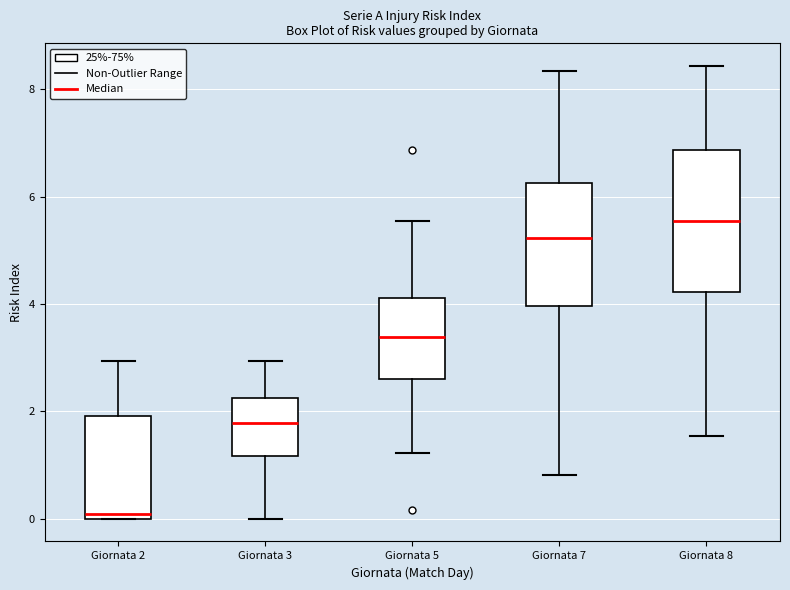

Comparing the boxes themselves (not the whiskers), which one is the tallest?

Giornata 8